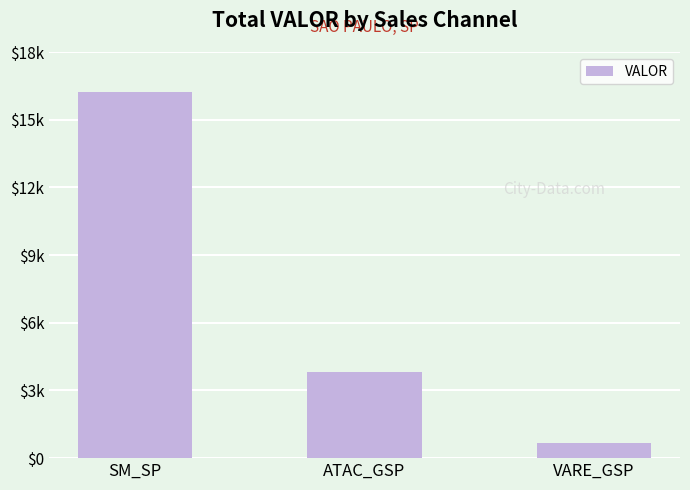

The value at ATAC_GSP is 3835.4. True or false?

True